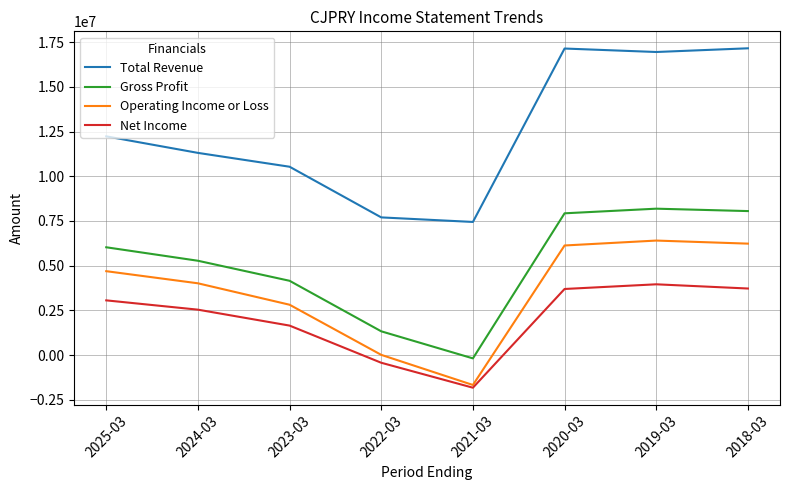

True or false: Operating Income or Loss and Total Revenue intersect in this chart.

False